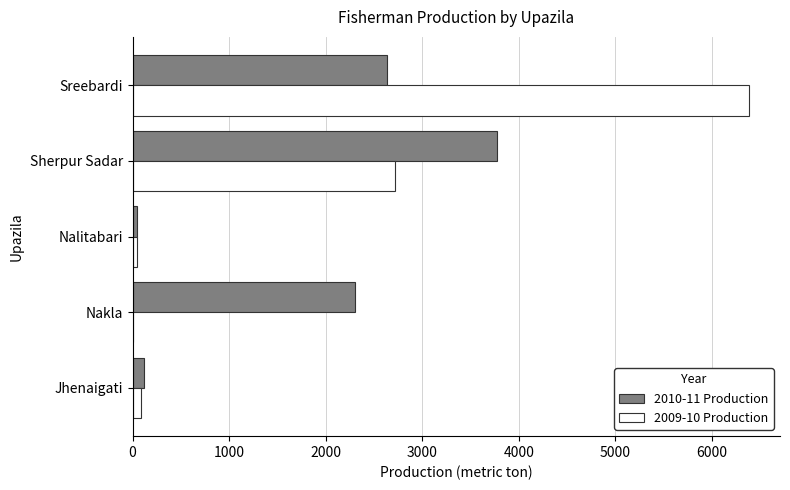

True or false: 2010-11 Production has a value of 646 at Sreebardi.

False